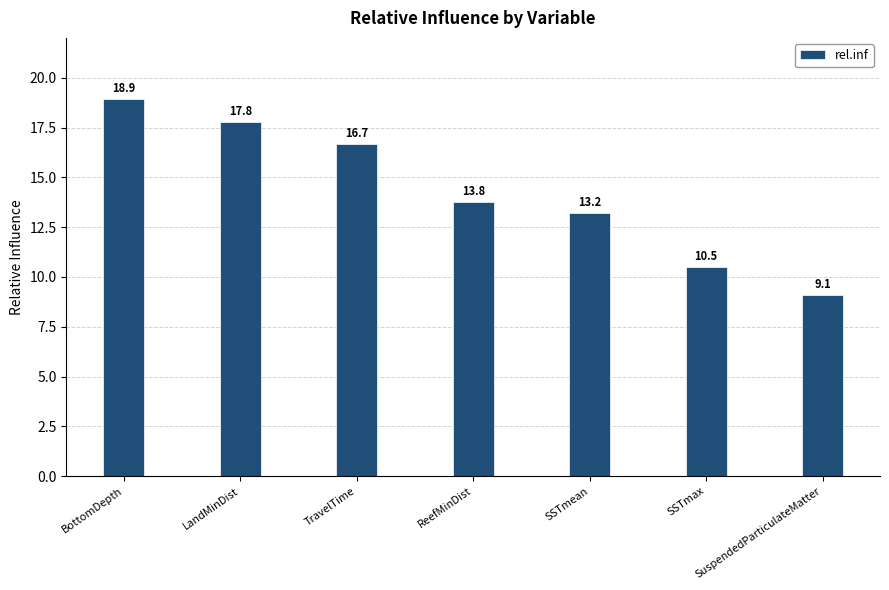

Which label corresponds to the largest value in the chart?

BottomDepth